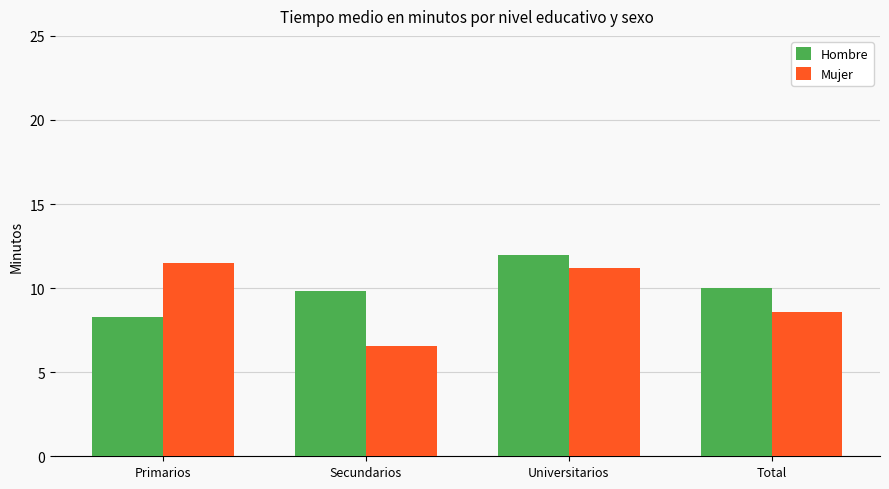

Rank the series at Total from lowest to highest value.

Mujer, Hombre